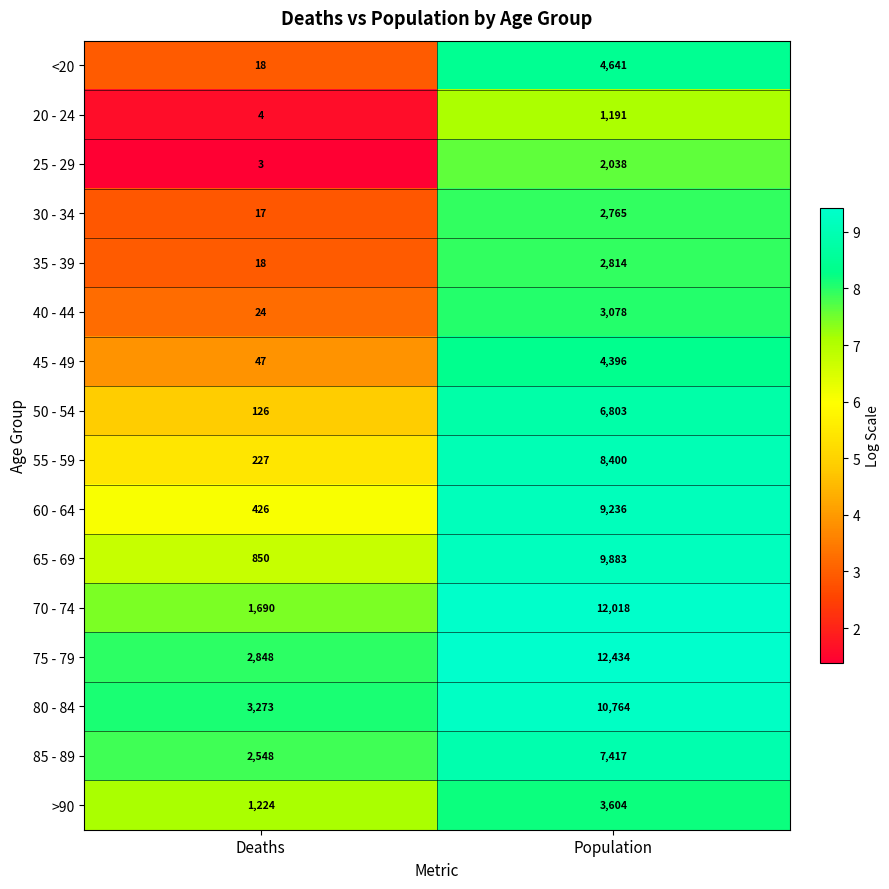

What is the total value across all series at Deaths?

13343